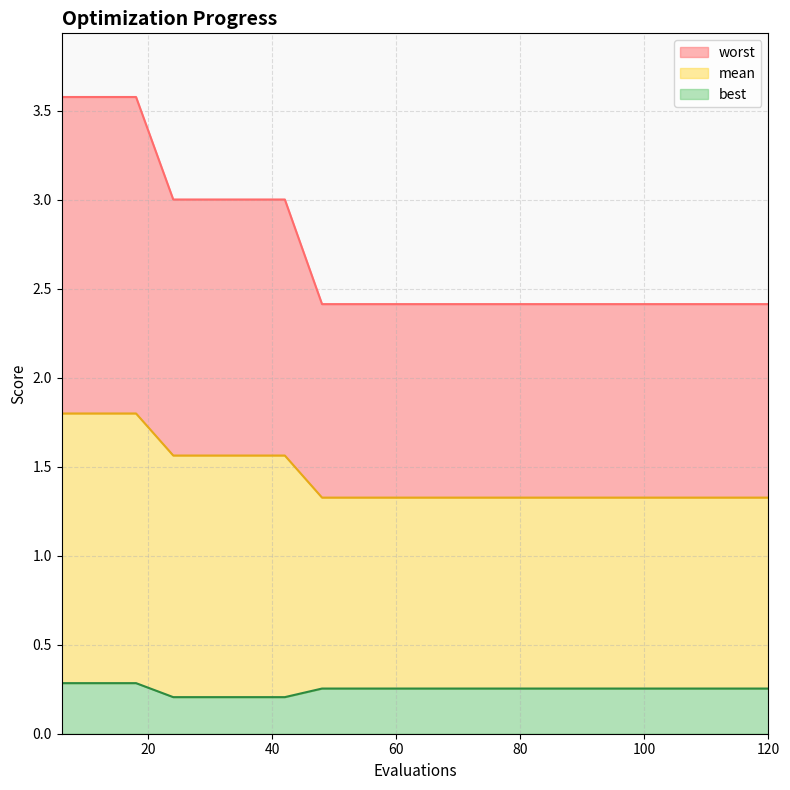

What is the smallest value displayed?

0.2